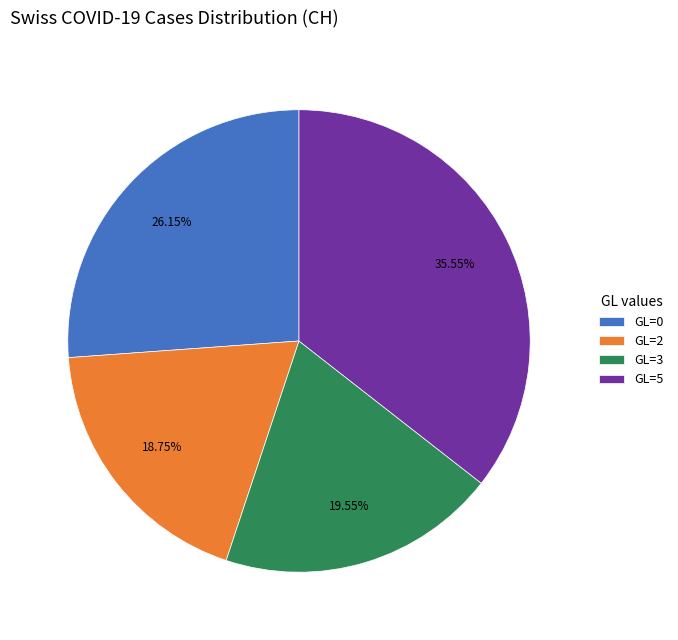

What is the ratio of the value at GL=2 to the value at GL=3?

1.0